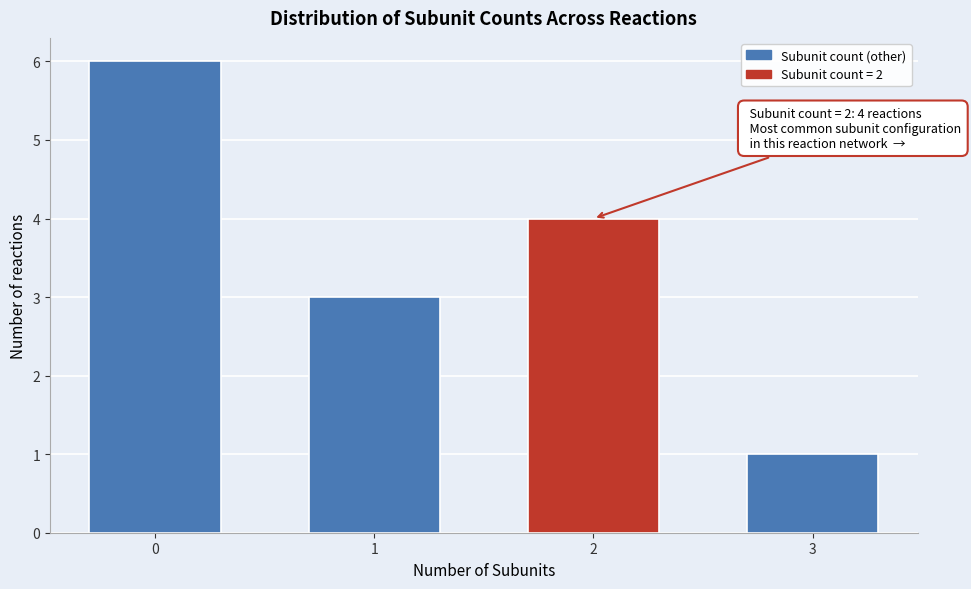

Reading left to right, extract all data points from this chart.

6	3	4	1